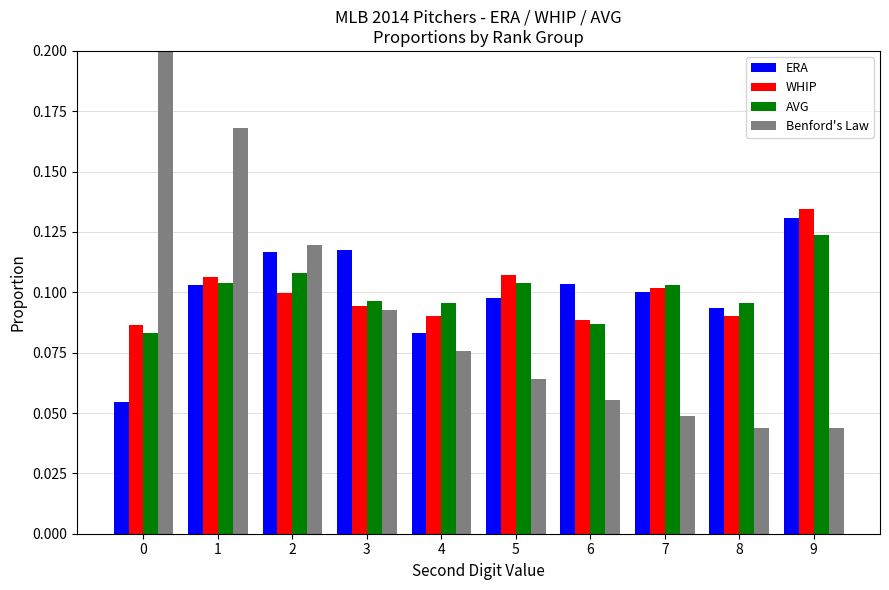

Which category has the highest value in the WHIP series?

9